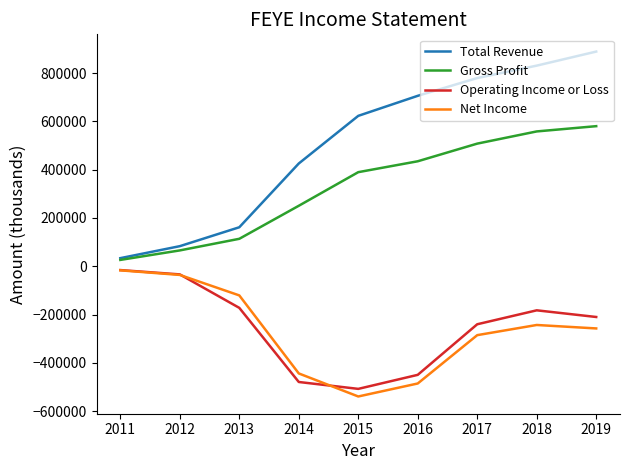

True or false: Total Revenue has more than 0 points higher than both neighbors.

False